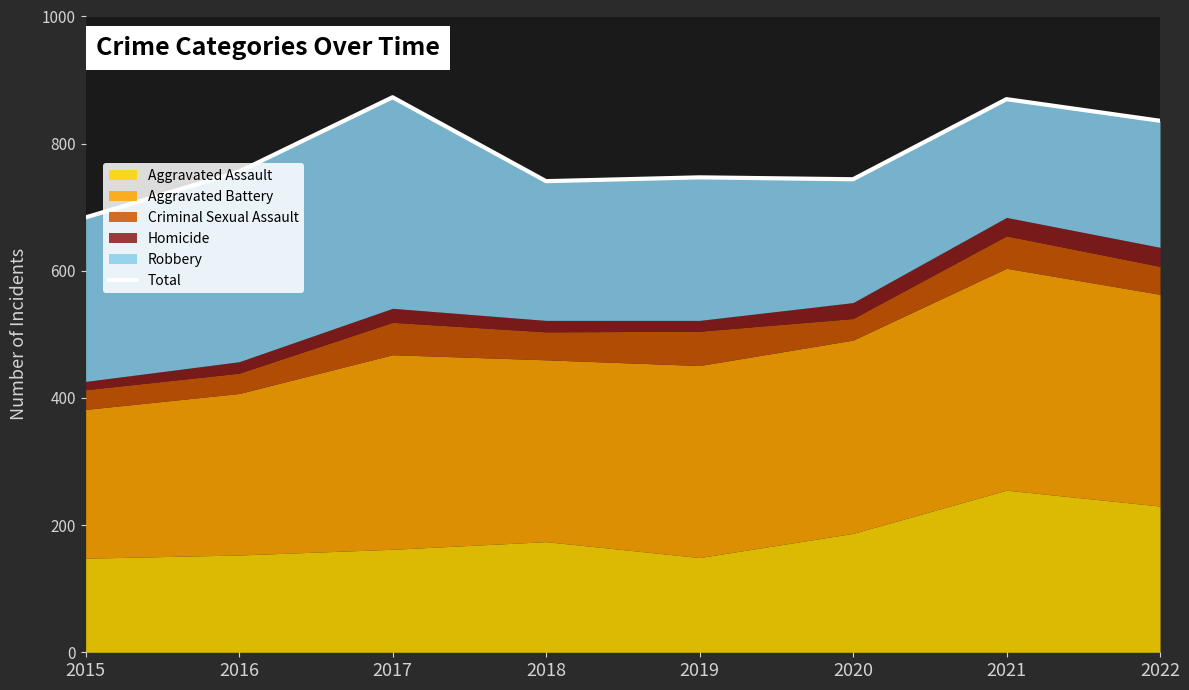

What is the smallest value displayed?

684